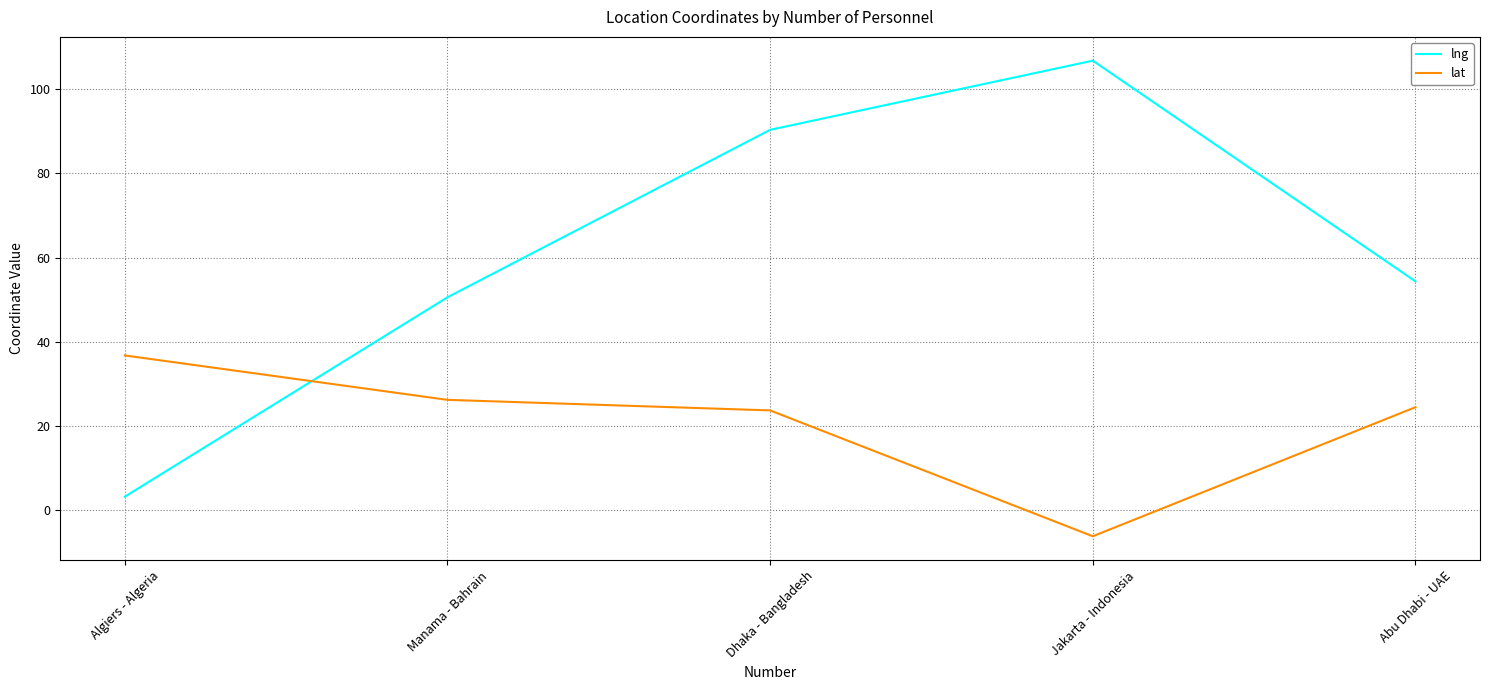

What is the sum of the lat values at Algiers - Algeria and Abu Dhabi - UAE?

61.2